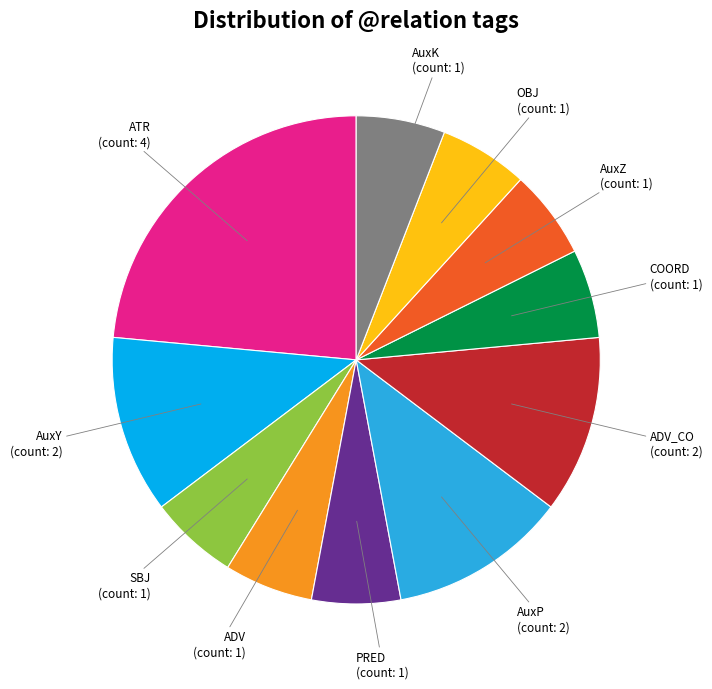

Is there any slice that represents more than half of the pie?

No